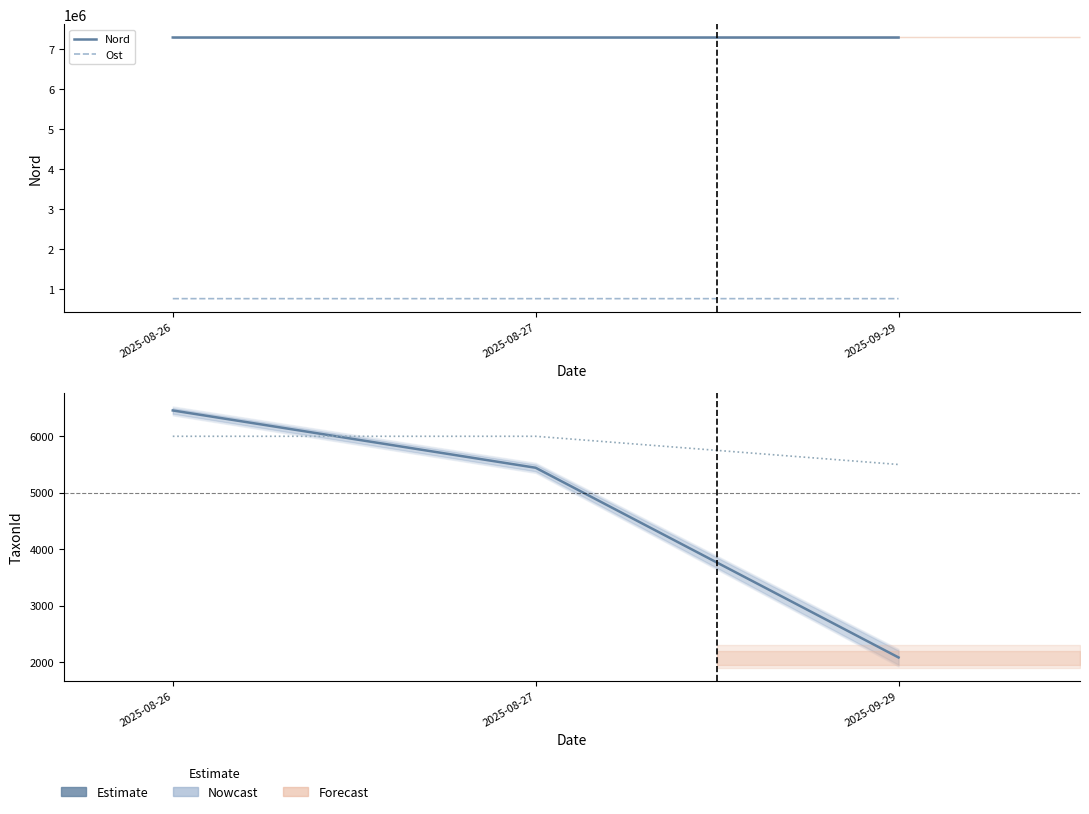

What is the maximum value for TaxonId?

6458